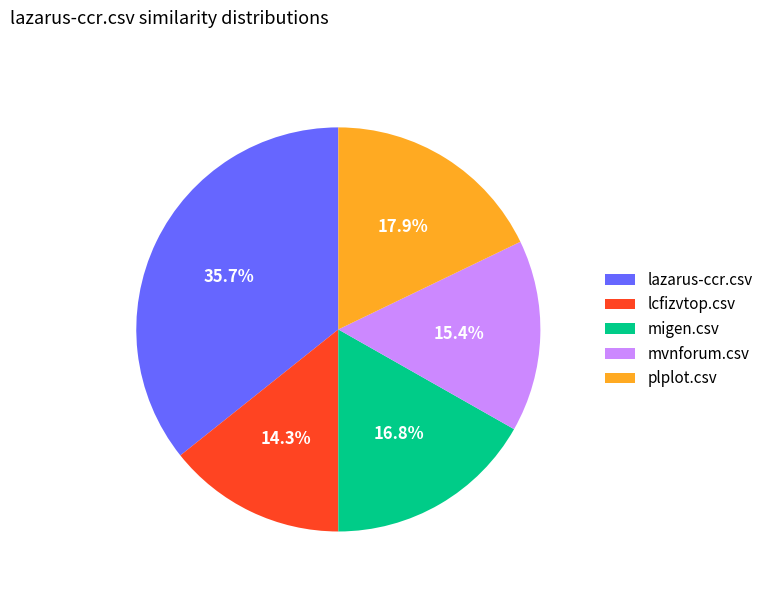

Does any single category account for the majority?

No